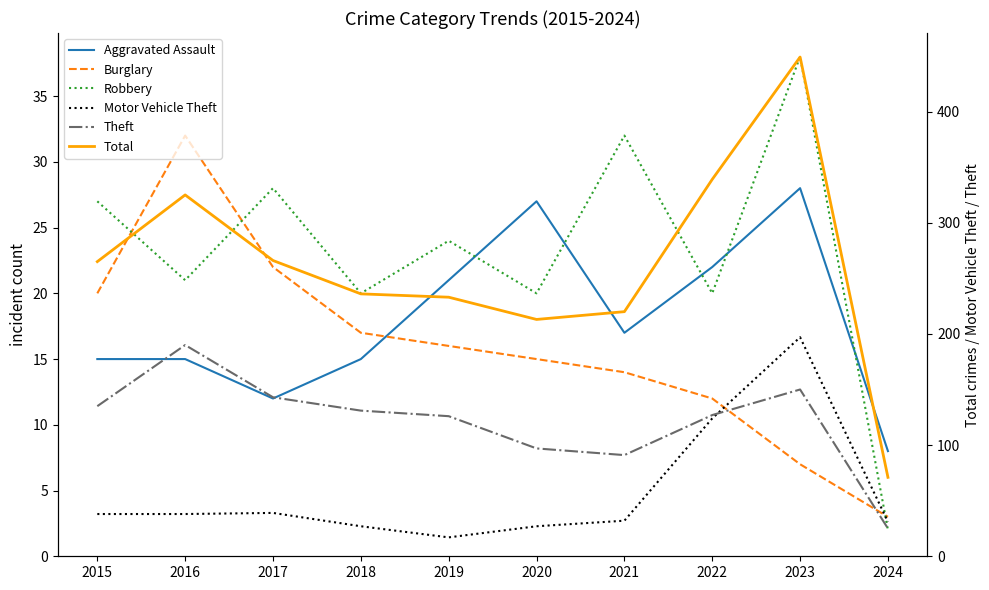

Rank the series by their maximum value, from lowest to highest.

Aggravated Assault, Burglary, Robbery, Theft, Motor Vehicle Theft, Total